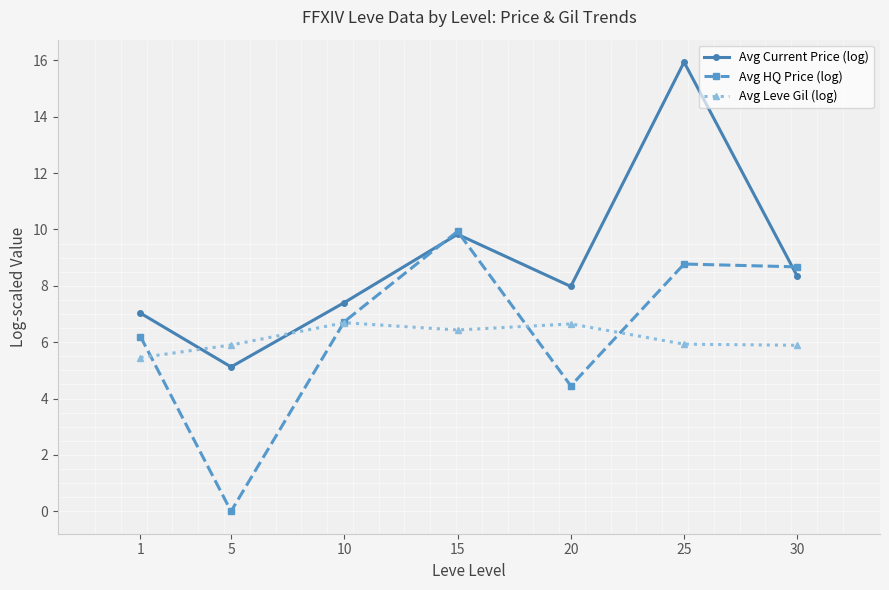

How many lines are shown in the chart?

3